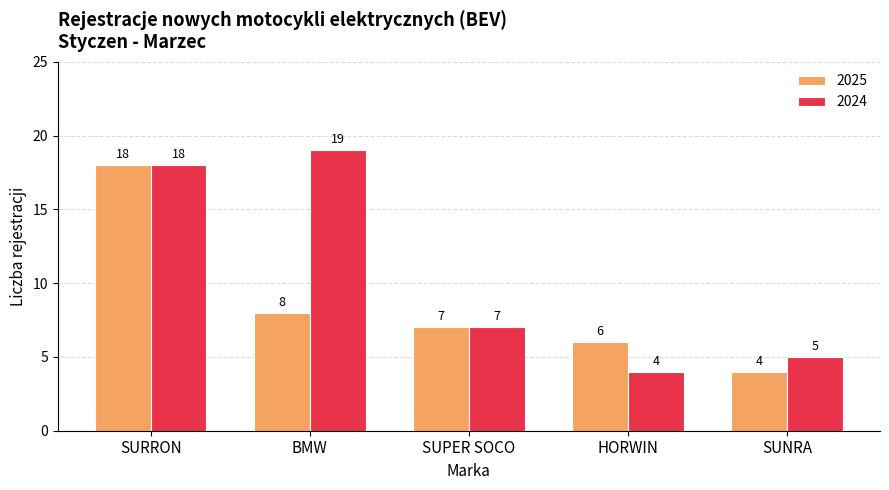

Which series has the largest total across all categories?

2024